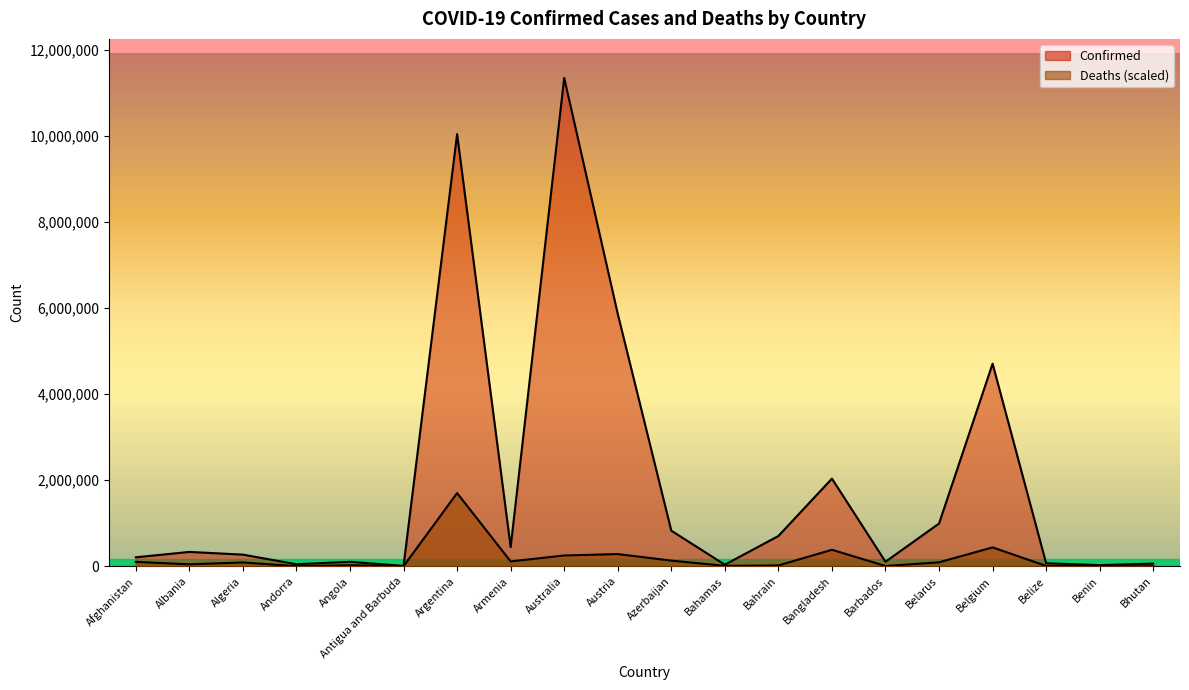

Is the value of Deaths at Bangladesh greater than the value of Confirmed at Afghanistan?

Yes